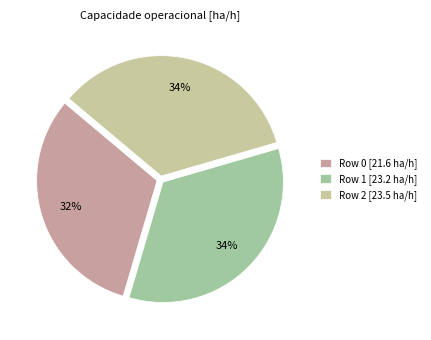

How many slices are in this pie chart?

3